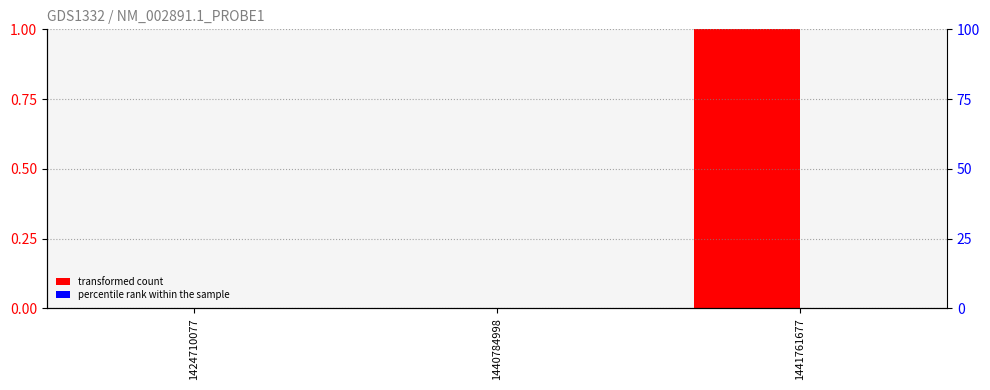

Which series has the widest spread of values?

transformed count